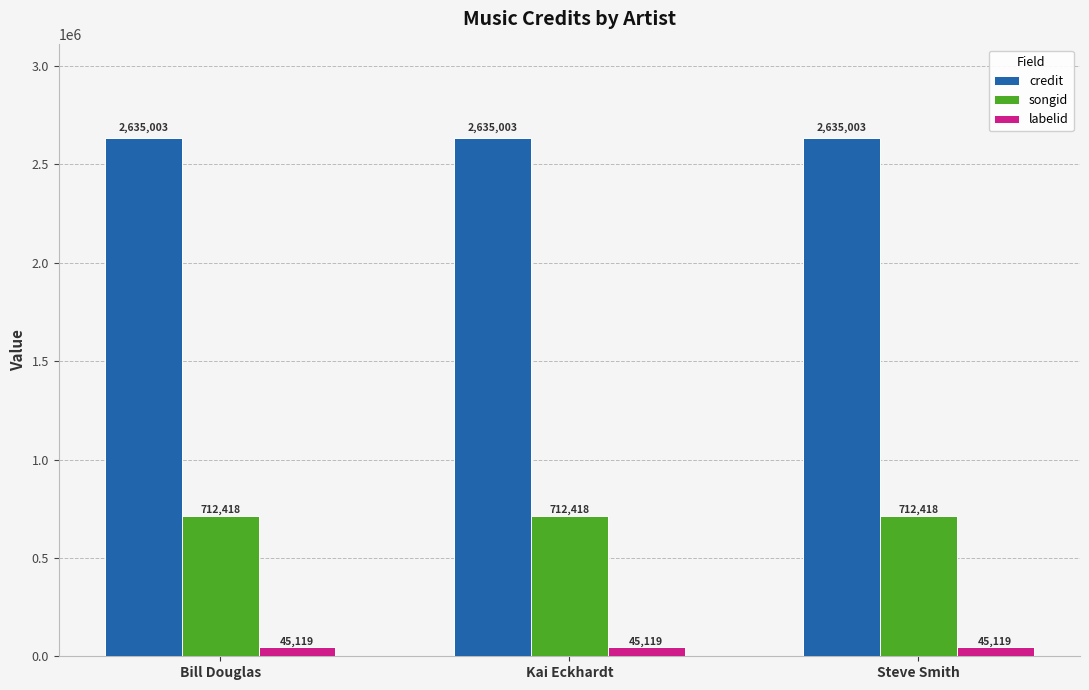

List the series in order of their peak value, highest first.

credit, songid, labelid